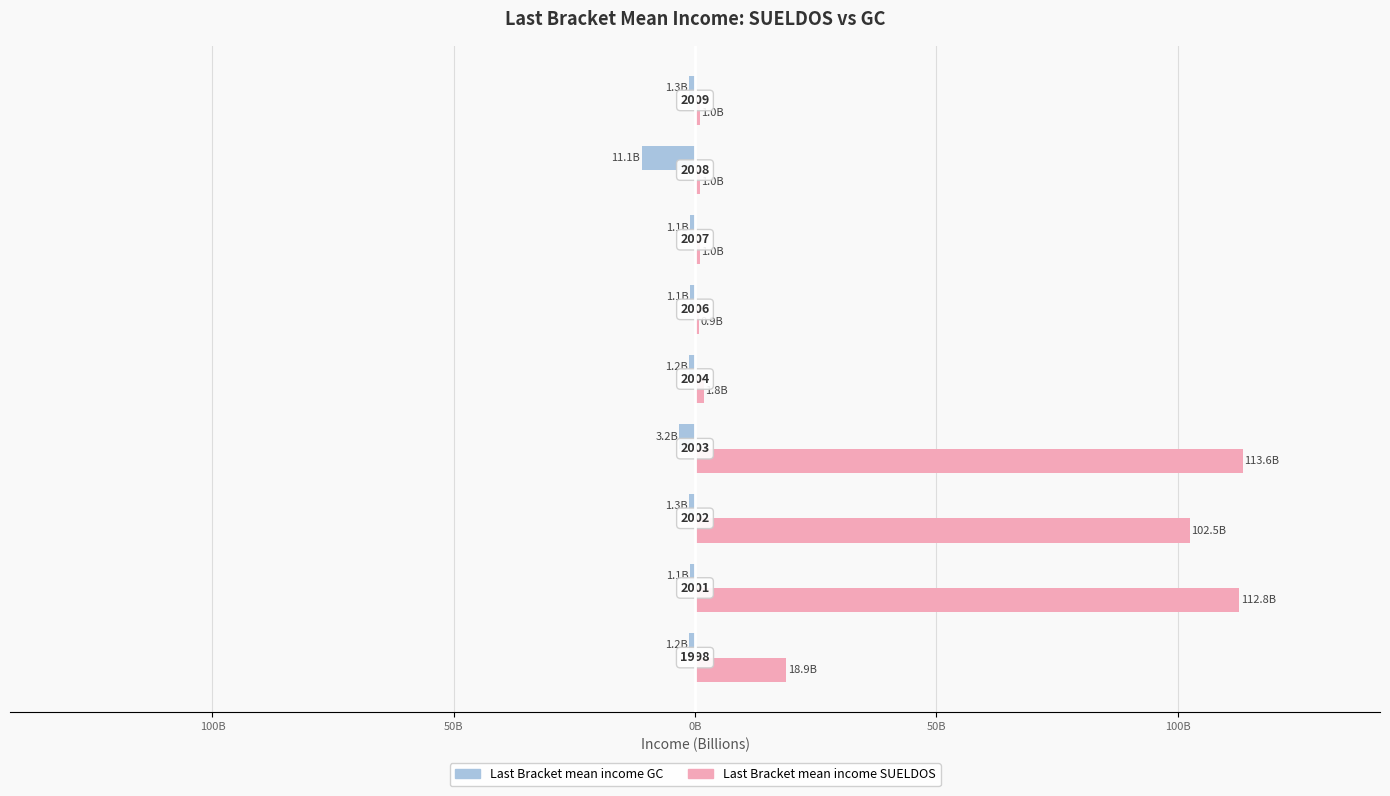

What are all the series names shown in the legend?

Last Bracket mean income GC, Last Bracket mean income SUELDOS